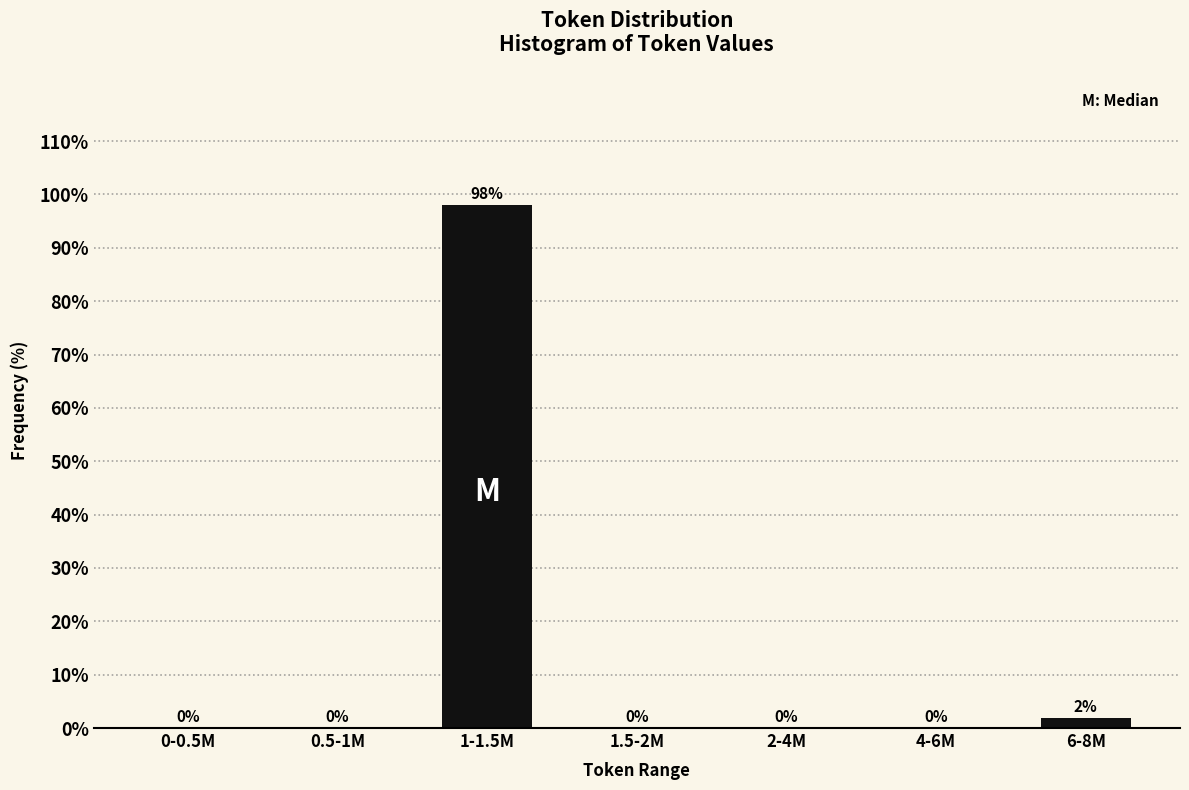

At which category does the chart reach its peak across all series?

1-1.5M